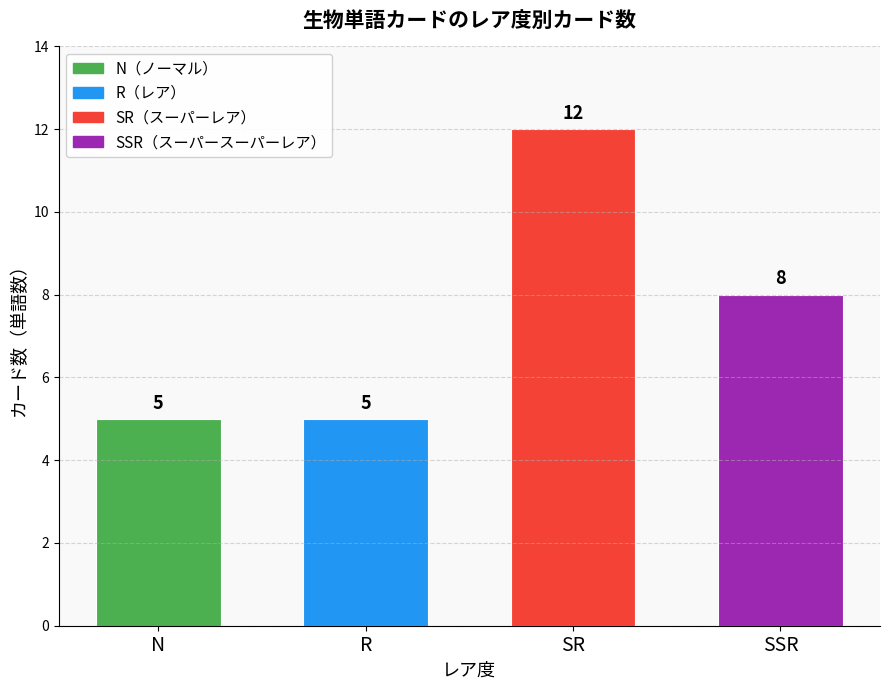

What is the ratio of the value at SSR to the value at R?

1.6